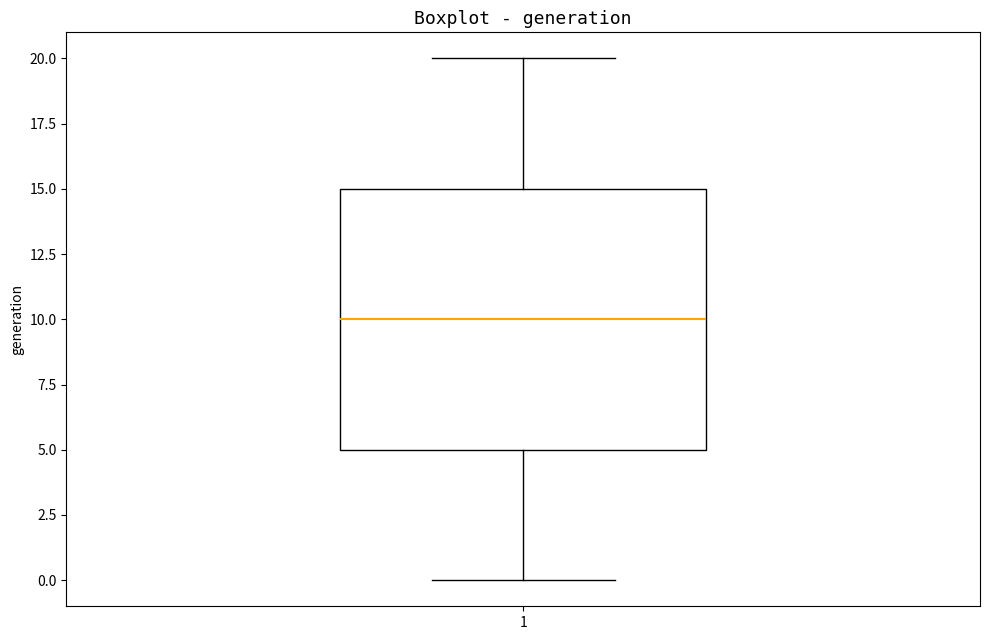

Transcribe this box plot: give where the median line is, the range the box spans, and where the two whiskers end, as read against the y-axis. The values are not printed on the chart, so give them approximately, as read against the axis.

median 10, box 5 to 15, whiskers 0 to 20